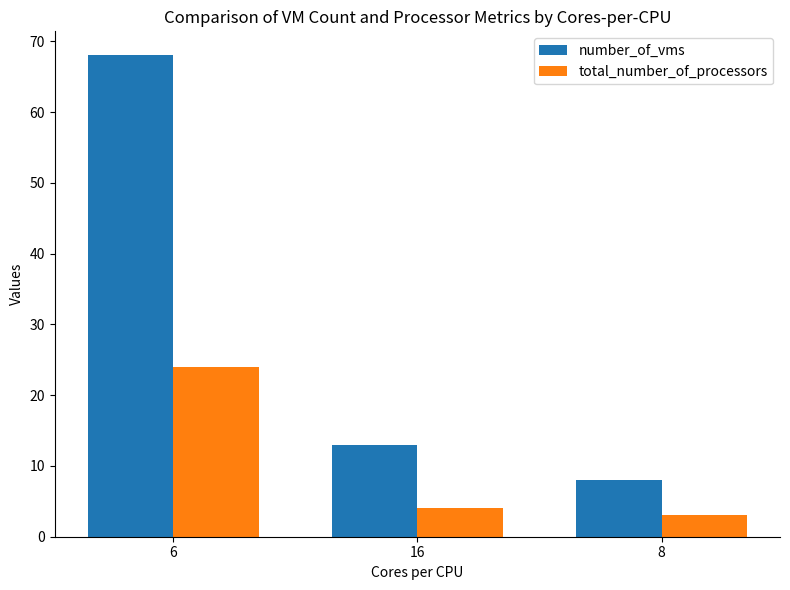

What is the difference between the maximum and minimum values in the number_of_vms series?

60